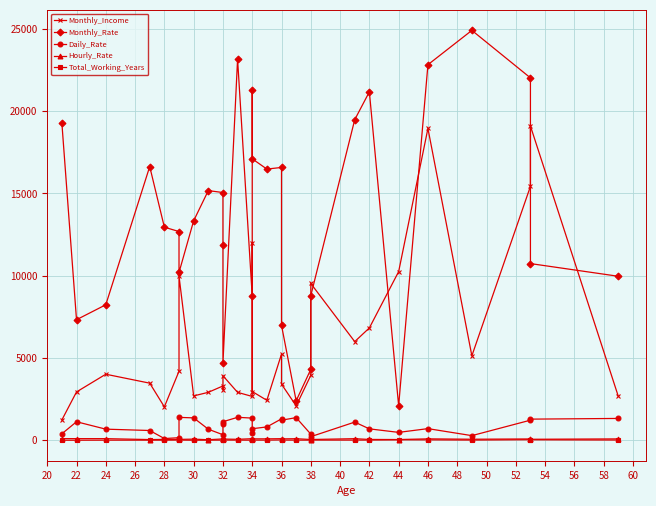

What is the approximate value of Total_Working_Years at 50, to the nearest 10?

10